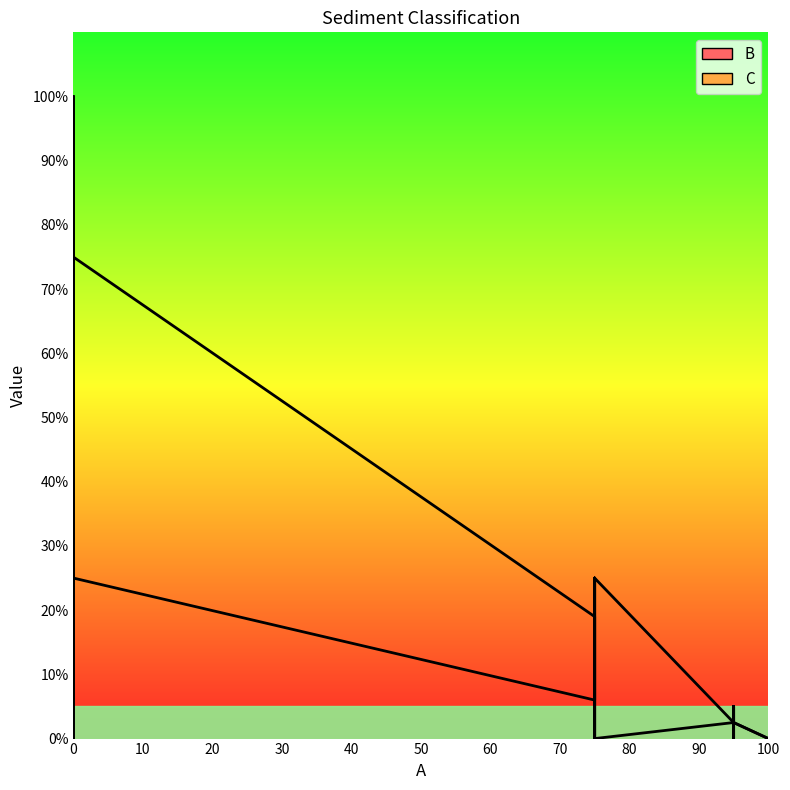

The C series shows -44.9 at 19. True or false?

False